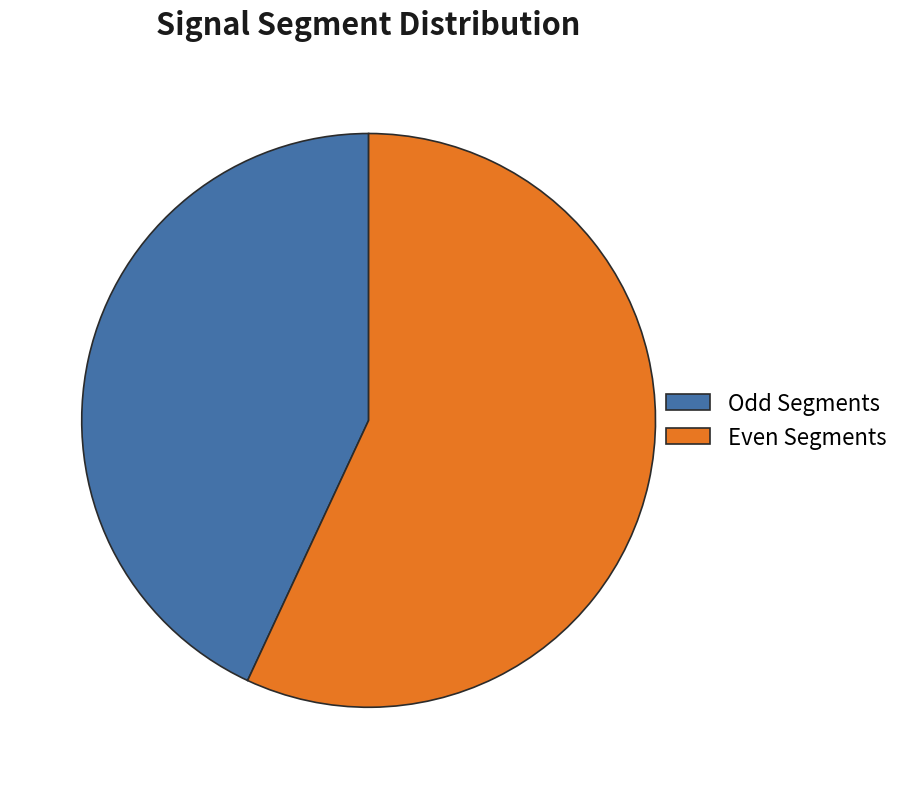

Does any single category account for the majority?

Yes